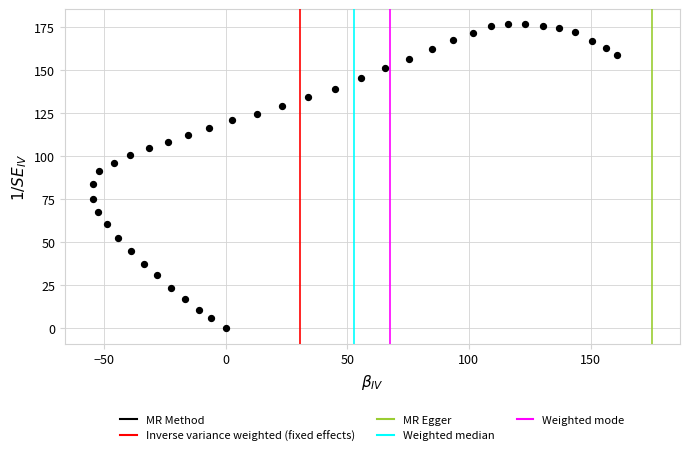

What is the range of X values (max minus min)?

215.6